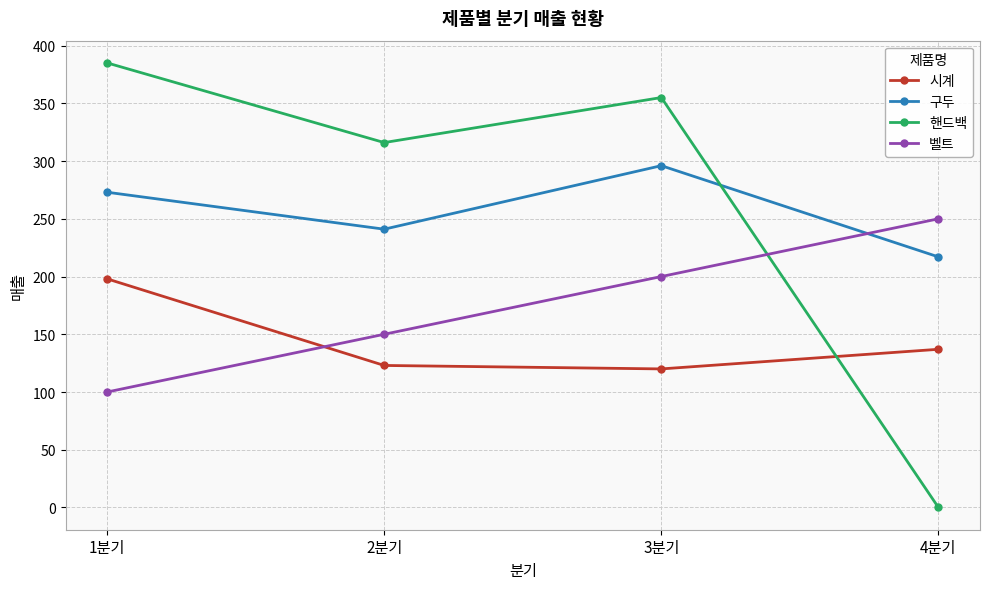

In 구두, how many points are higher than both neighbors (excluding endpoints)?

1